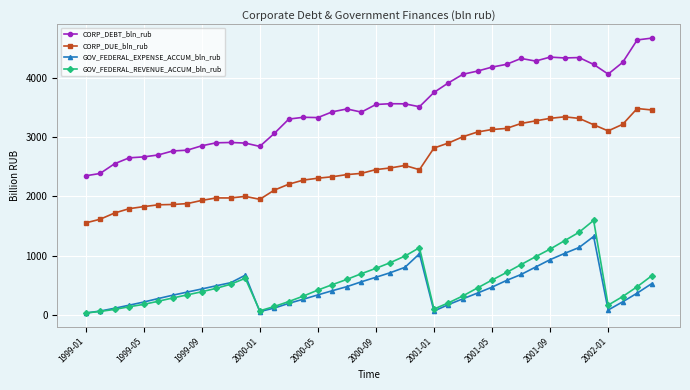

True or false: CORP_DUE_bln_rub and GOV_FEDERAL_REVENUE_ACCUM_bln_rub cross at least once.

False